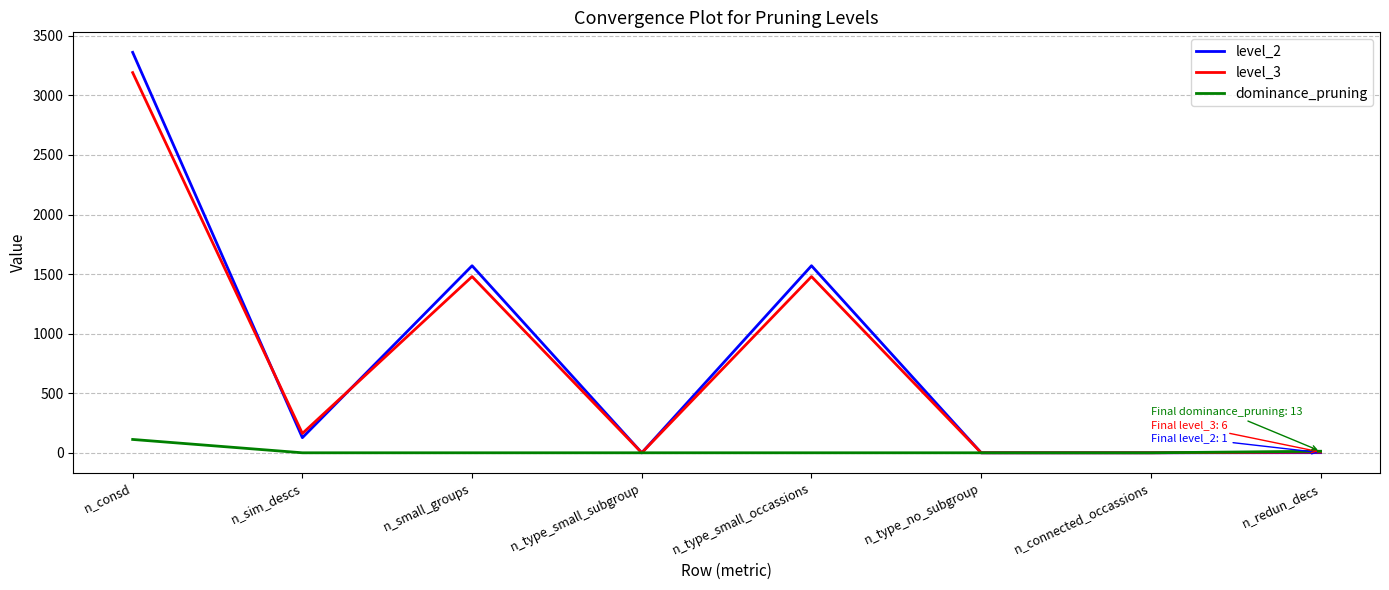

Is the value of dominance_pruning at n_connected_occassions greater than the value of level_3 at n_consd?

No